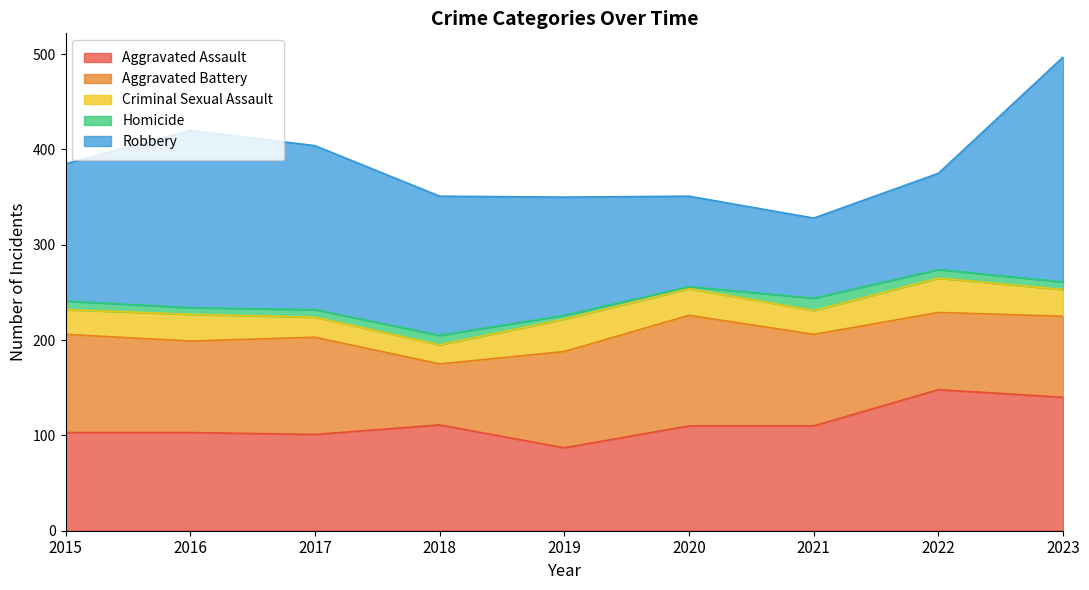

How many categories are shown in the chart?

9